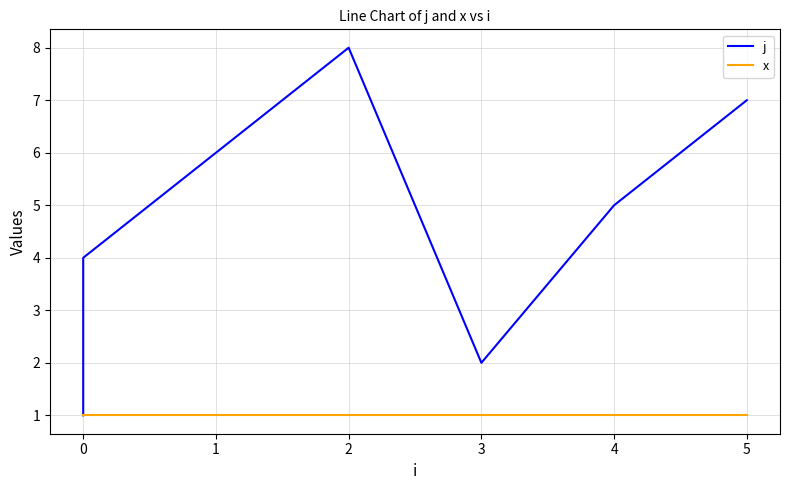

What is the highest value of the x series?

1